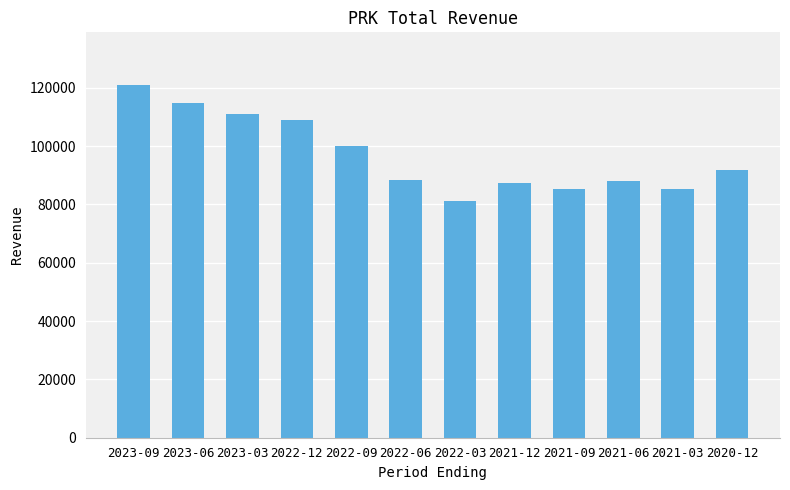

True or false: the data shows 39835 at 2022-06.

False